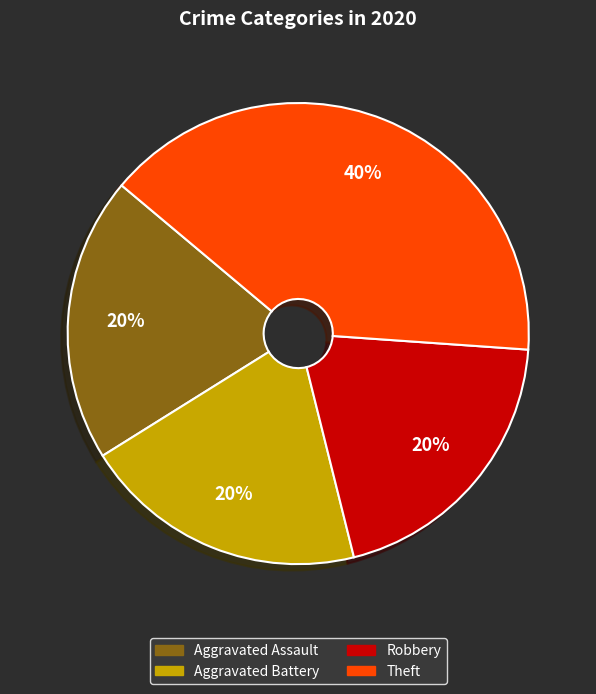

Which slice is the largest?

Theft